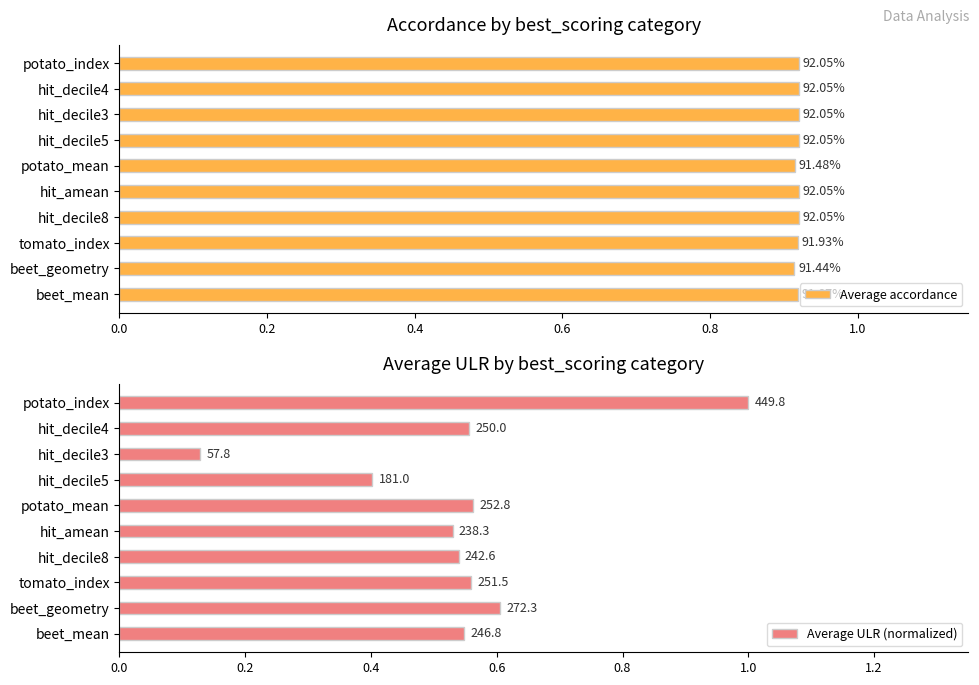

Rank the series at beet_mean from highest to lowest value.

Average accordance, Average ULR (normalized)